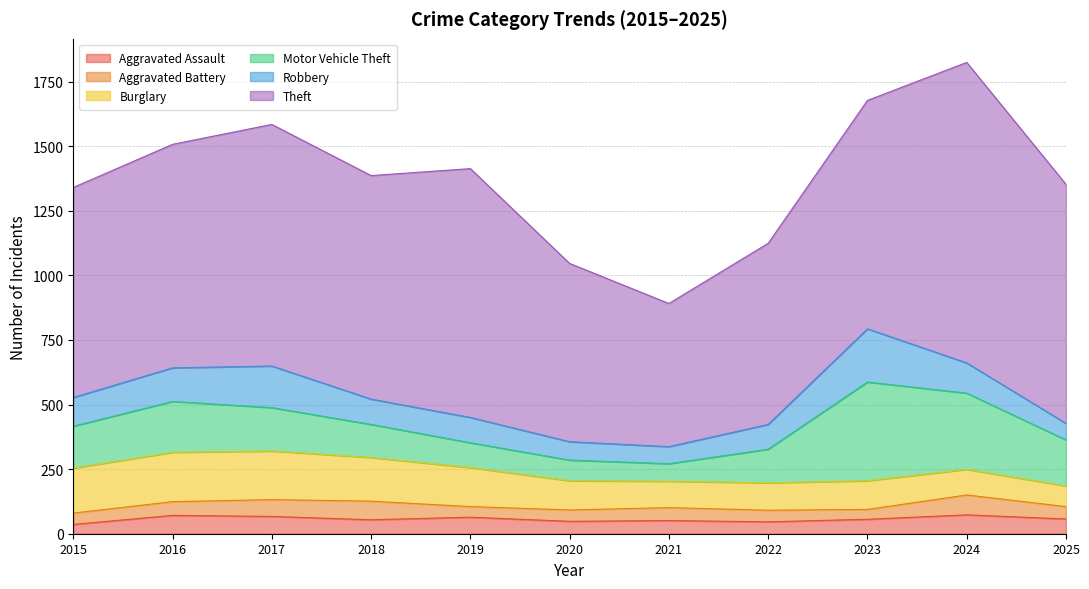

What is the difference between the Aggravated Battery values at 2023 and 2025?

10